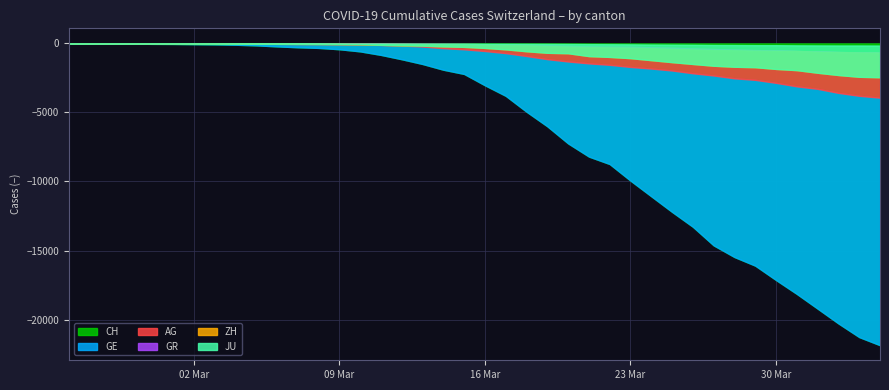

At how many categories does at least one series exceed 761?

25